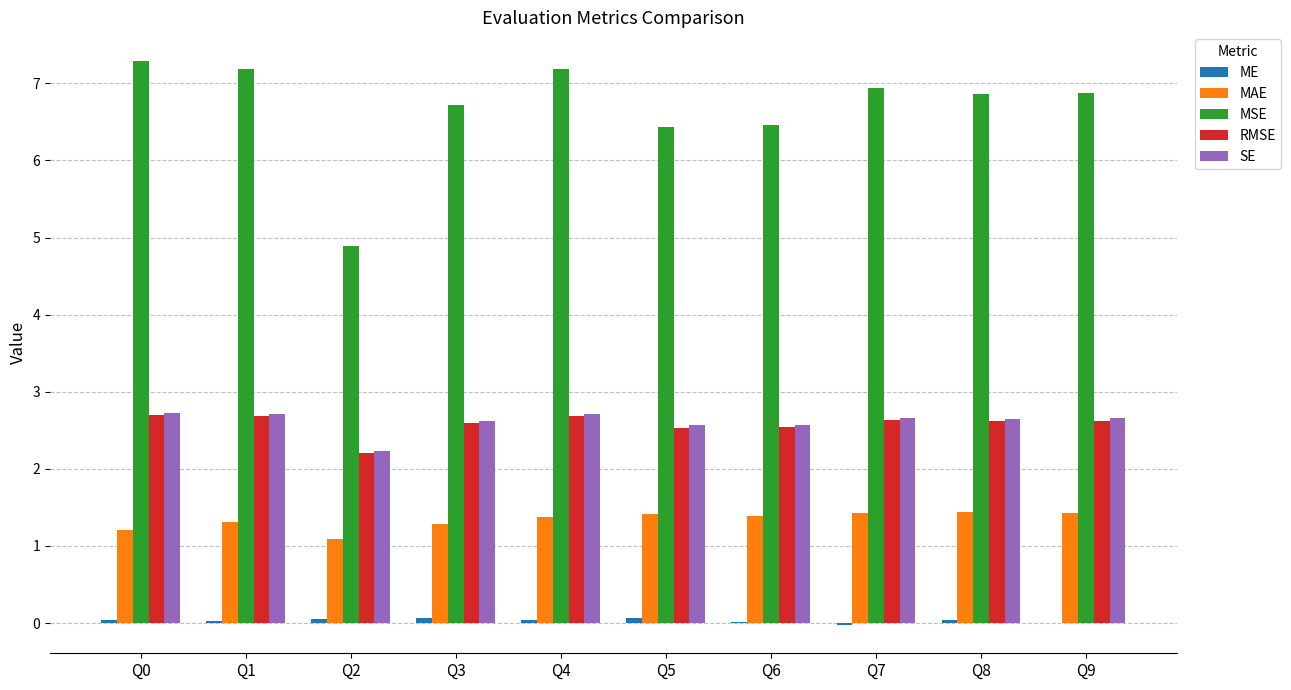

Is the value of RMSE at Q9 greater than the value of SE at Q2?

Yes